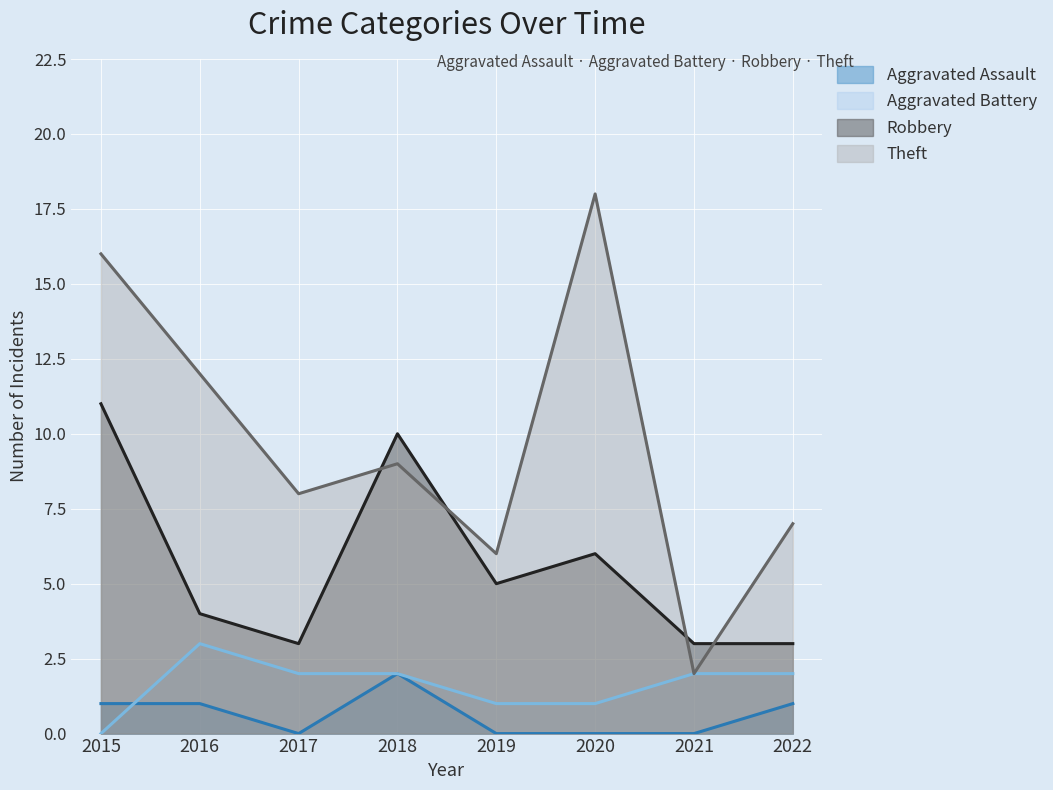

How many lines are shown in the chart?

4